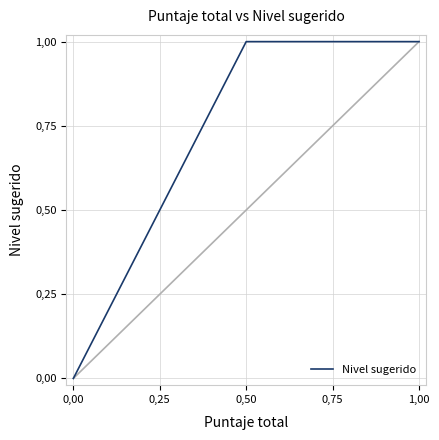

Which label corresponds to the largest value in the chart?

0,50